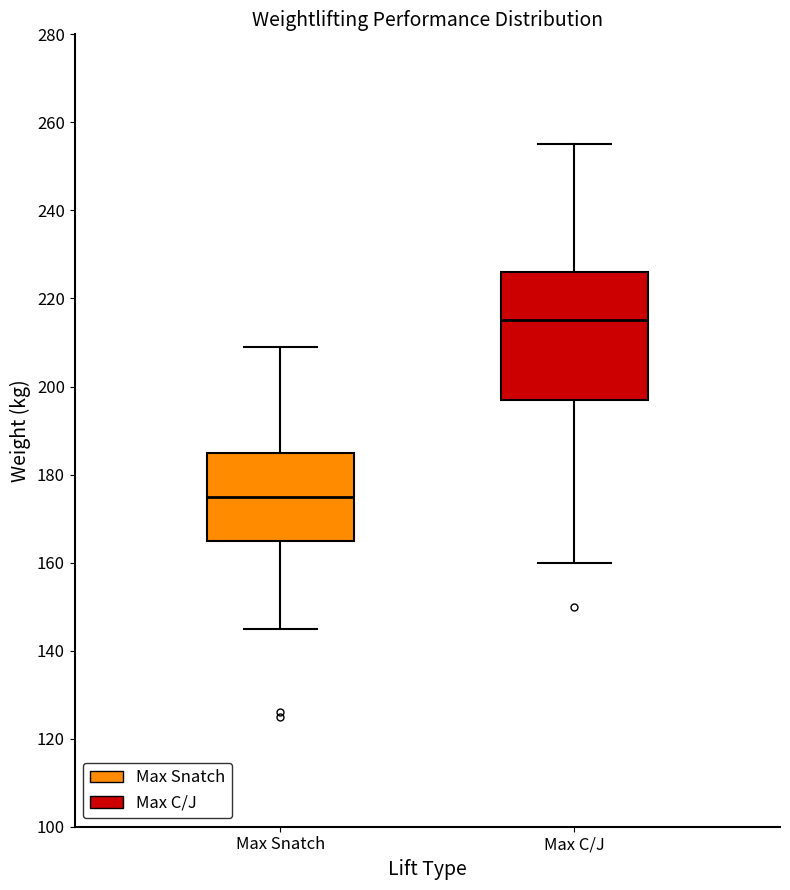

Comparing the boxes themselves (not the whiskers), which one is the tallest?

Max C/J